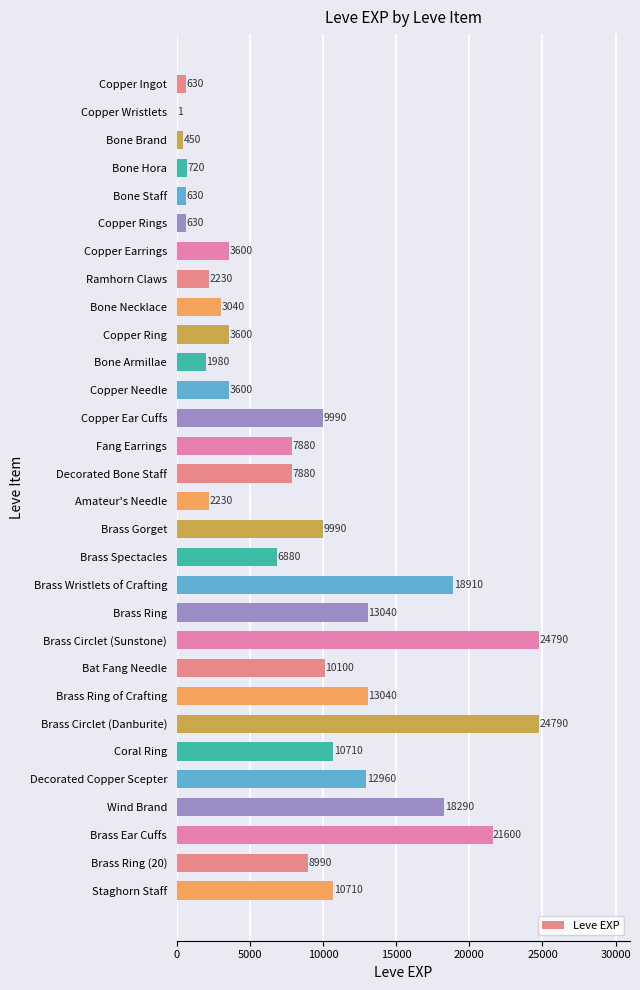

True or false: the data shows 6880 at Brass Spectacles.

True